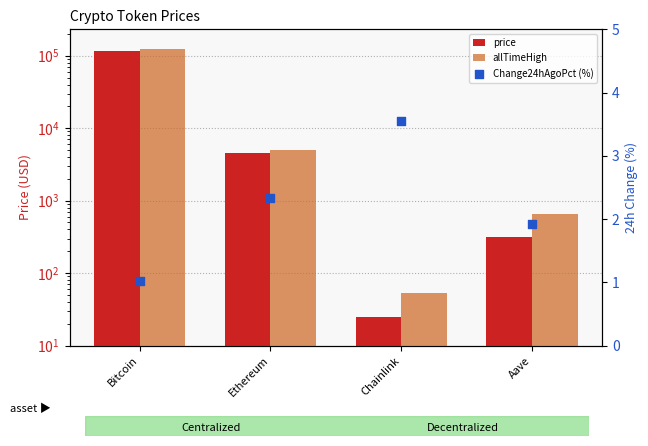

What is the total value across all series at Bitcoin?

239763.0